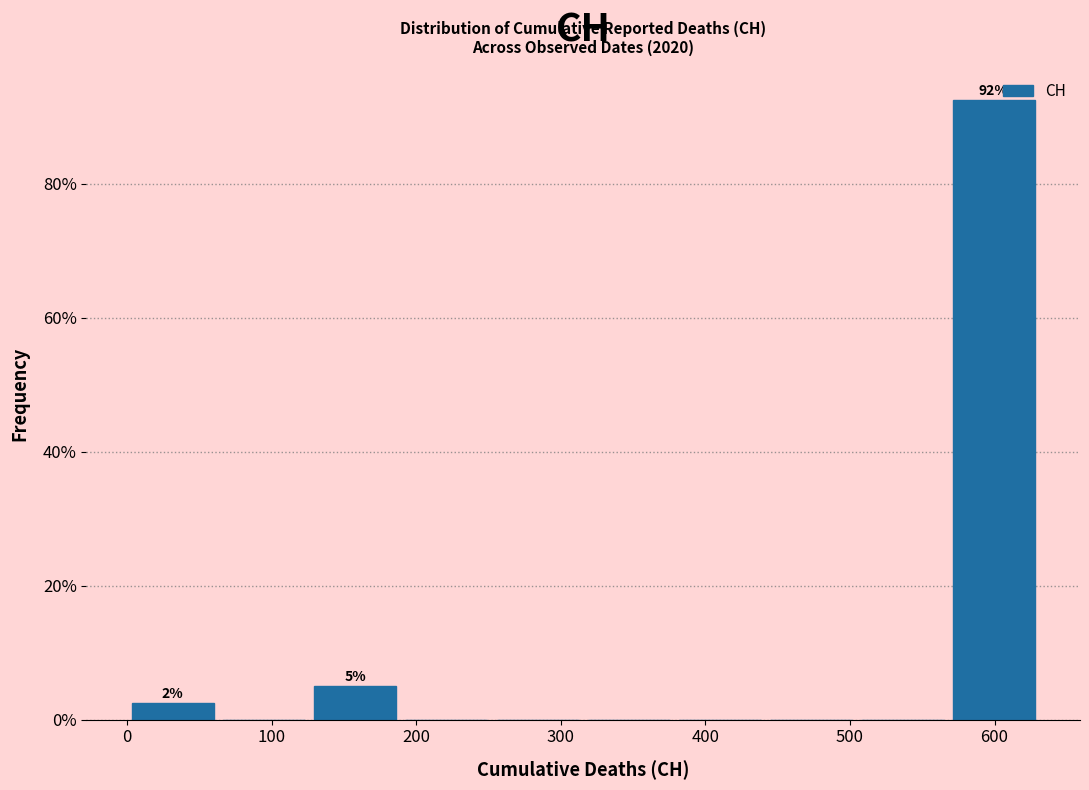

Which range on the x-axis has the tallest bar?

570 to 630